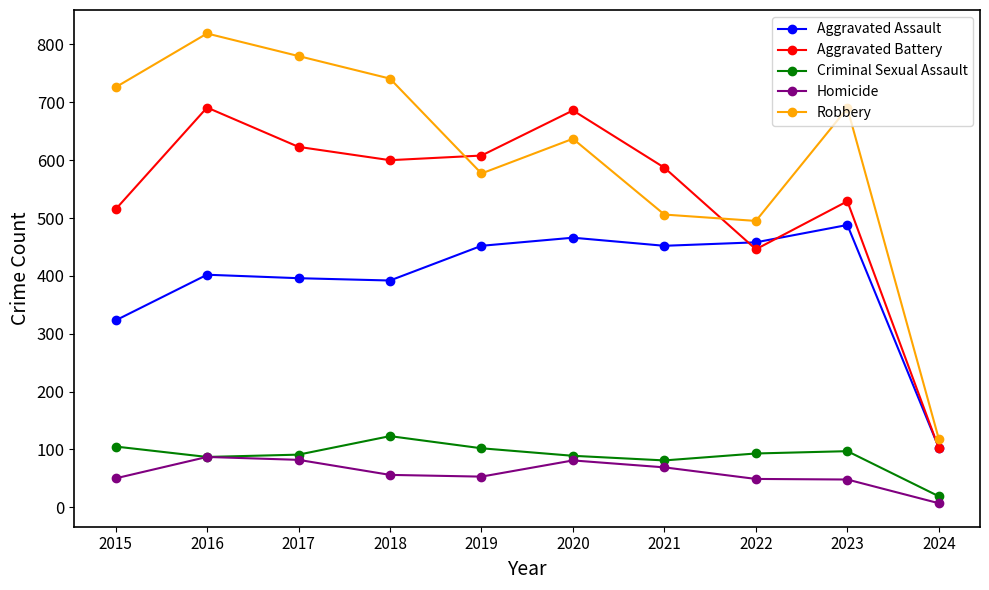

Is it true that Homicide equals 81 at 2020?

True